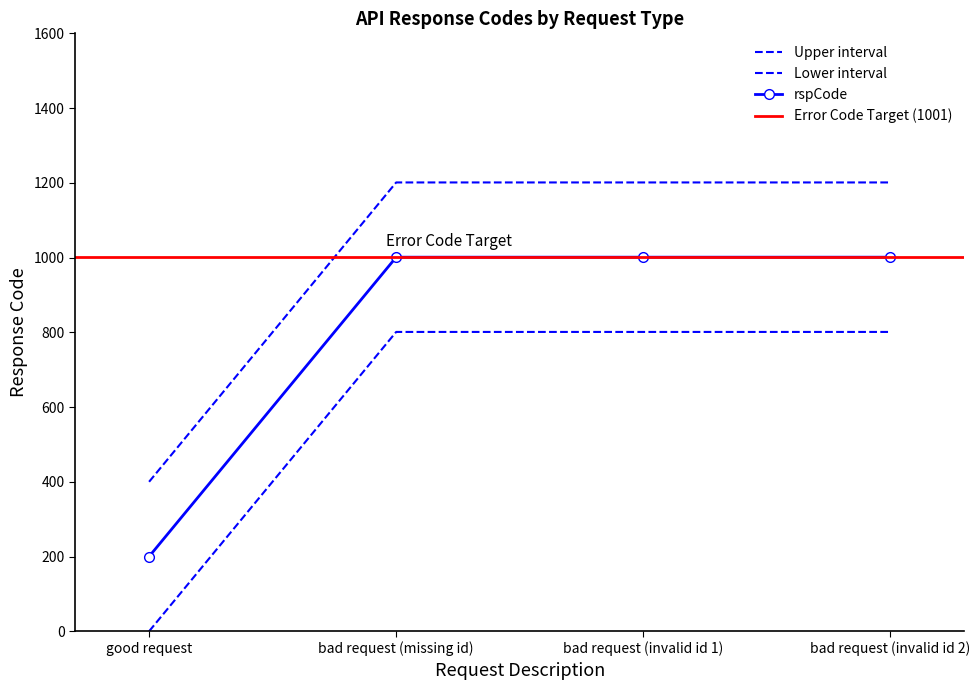

Reading left to right, what are all the values shown in this chart?

good request=400	bad request (missing id)=1201	bad request (invalid id 1)=1201	bad request (invalid id 2)=1201